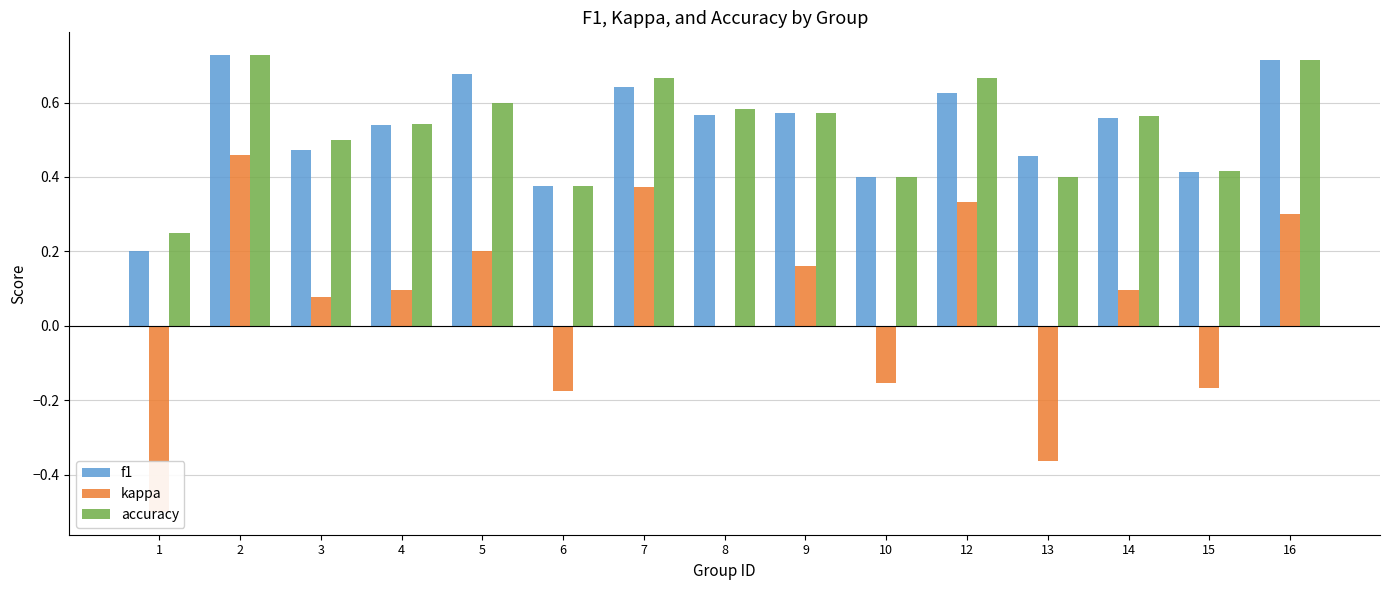

The value of accuracy at 12 is 0.7. True or false?

True